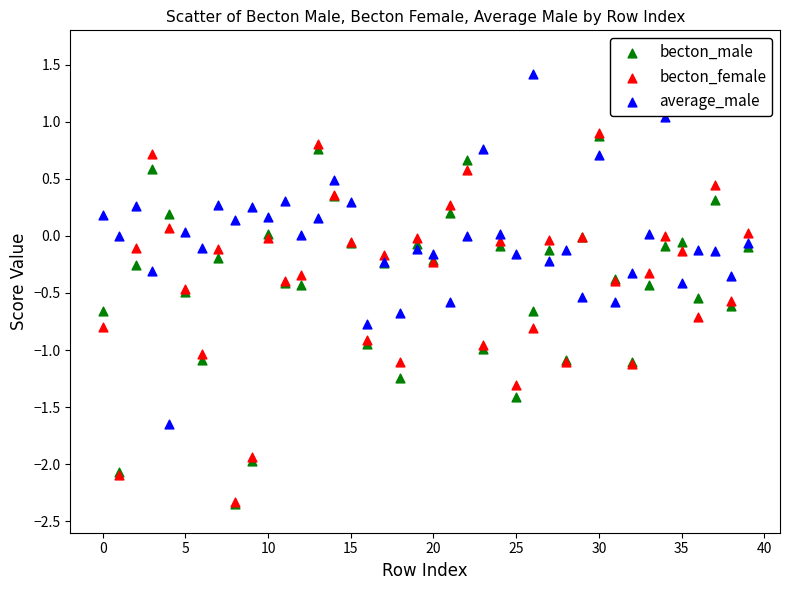

What are all the series names shown in the legend?

becton_male, becton_female, average_male